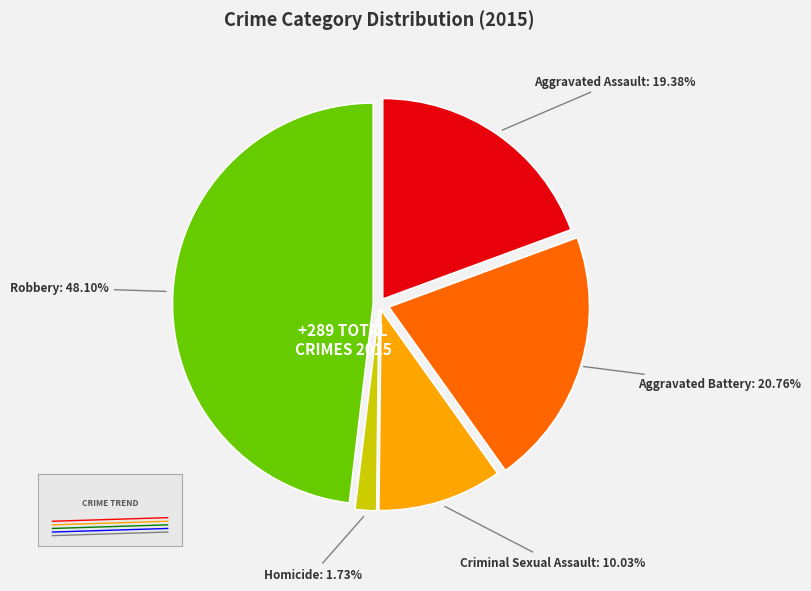

How many segments does this pie chart have?

5